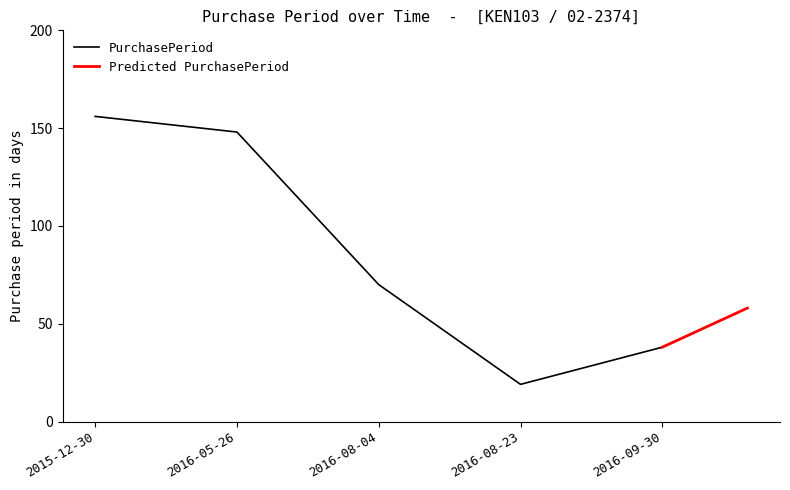

How many categories are shown in the chart?

5